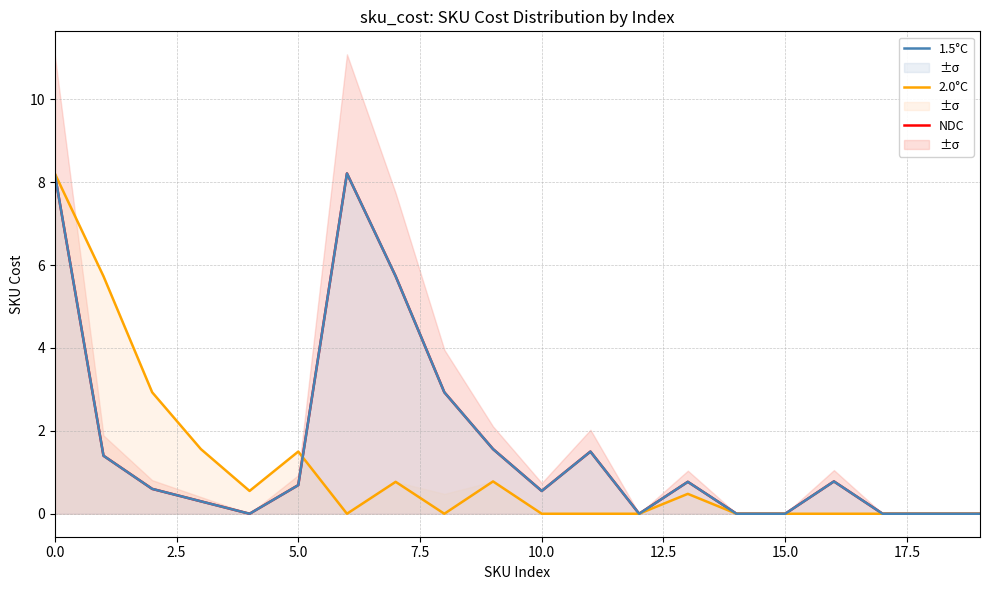

The 2.0°C series shows 0.0 at 17. True or false?

True